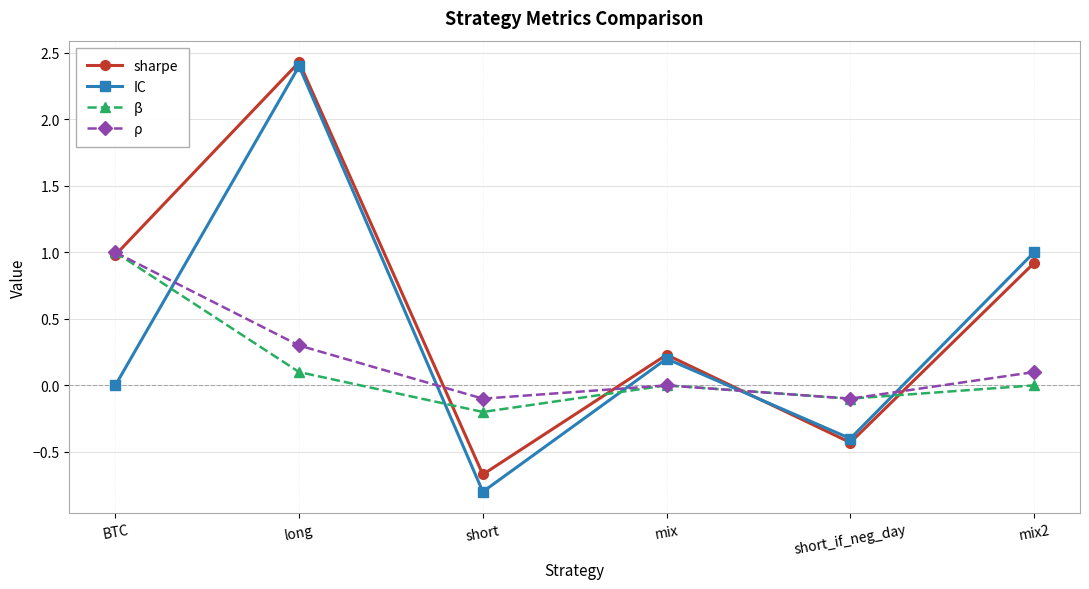

What is the total value across all series at short?

-1.8